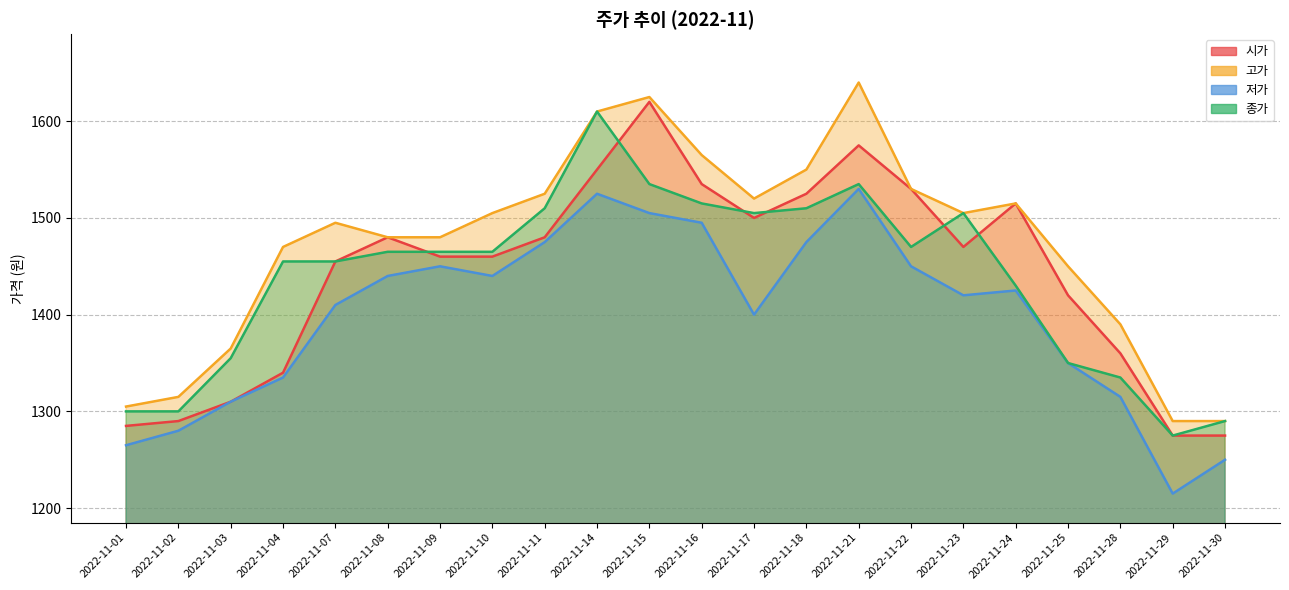

Reading right to left, extract all data points from this chart.

시가: 2022-11-30=1275	2022-11-29=1275	2022-11-28=1360	2022-11-25=1420	2022-11-24=1515	2022-11-23=1470	2022-11-22=1530	2022-11-21=1575	2022-11-18=1525	2022-11-17=1500	2022-11-16=1535	2022-11-15=1620	2022-11-14=1550	2022-11-11=1480	2022-11-10=1460	2022-11-09=1460	2022-11-08=1480	2022-11-07=1455	2022-11-04=1340	2022-11-03=1310	2022-11-02=1290	2022-11-01=1285
고가: 2022-11-30=1290	2022-11-29=1290	2022-11-28=1390	2022-11-25=1450	2022-11-24=1515	2022-11-23=1505	2022-11-22=1530	2022-11-21=1640	2022-11-18=1550	2022-11-17=1520	2022-11-16=1565	2022-11-15=1625	2022-11-14=1610	2022-11-11=1525	2022-11-10=1505	2022-11-09=1480	2022-11-08=1480	2022-11-07=1495	2022-11-04=1470	2022-11-03=1365	2022-11-02=1315	2022-11-01=1305
저가: 2022-11-30=1250	2022-11-29=1215	2022-11-28=1315	2022-11-25=1350	2022-11-24=1425	2022-11-23=1420	2022-11-22=1450	2022-11-21=1530	2022-11-18=1475	2022-11-17=1400	2022-11-16=1495	2022-11-15=1505	2022-11-14=1525	2022-11-11=1475	2022-11-10=1440	2022-11-09=1450	2022-11-08=1440	2022-11-07=1410	2022-11-04=1335	2022-11-03=1310	2022-11-02=1280	2022-11-01=1265
종가: 2022-11-30=1290	2022-11-29=1275	2022-11-28=1335	2022-11-25=1350	2022-11-24=1430	2022-11-23=1505	2022-11-22=1470	2022-11-21=1535	2022-11-18=1510	2022-11-17=1505	2022-11-16=1515	2022-11-15=1535	2022-11-14=1610	2022-11-11=1510	2022-11-10=1465	2022-11-09=1465	2022-11-08=1465	2022-11-07=1455	2022-11-04=1455	2022-11-03=1355	2022-11-02=1300	2022-11-01=1300